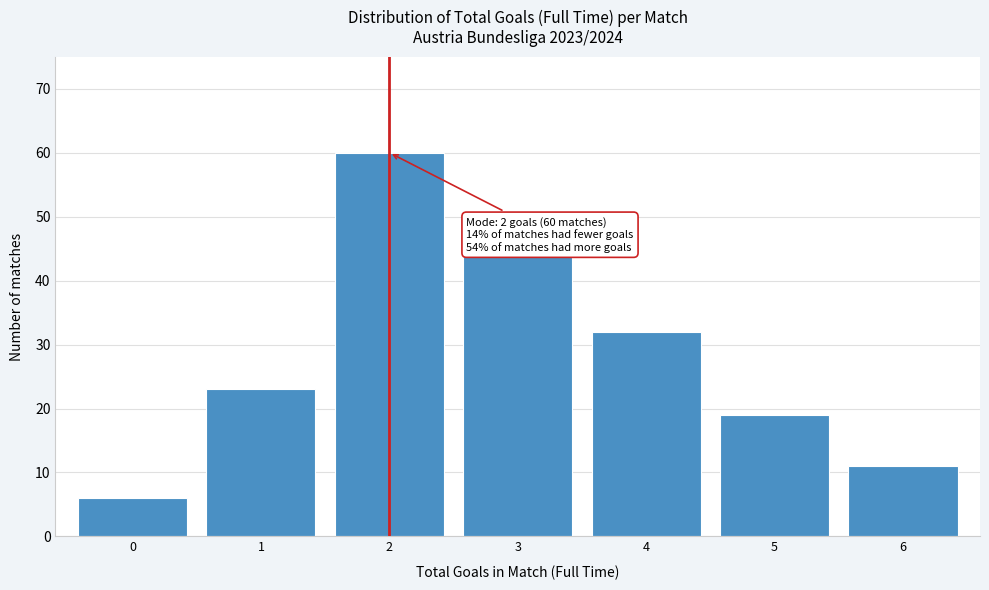

Which range on the x-axis has the tallest bar?

1.5 to 2.5